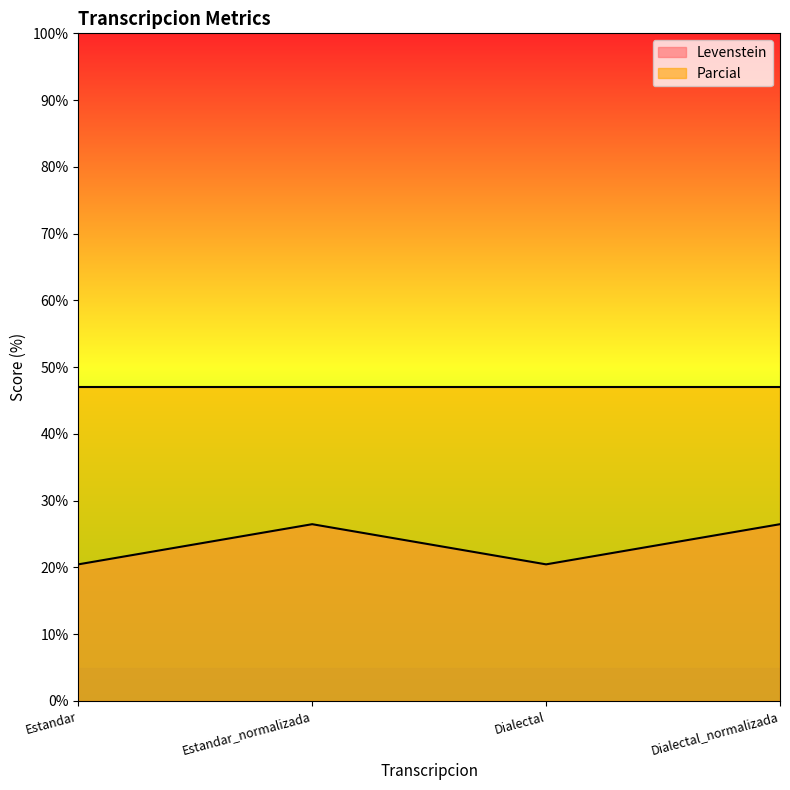

List the labels in order of value, smallest first.

Estandar, Dialectal, Estandar_normalizada, Dialectal_normalizada